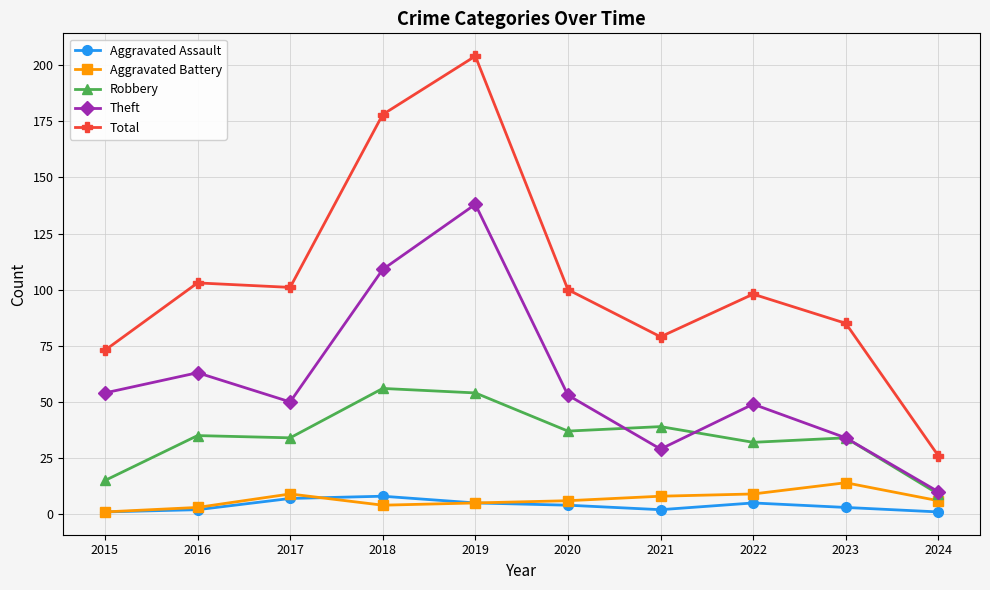

True or false: Robbery has a value of 55 at 2017.

False